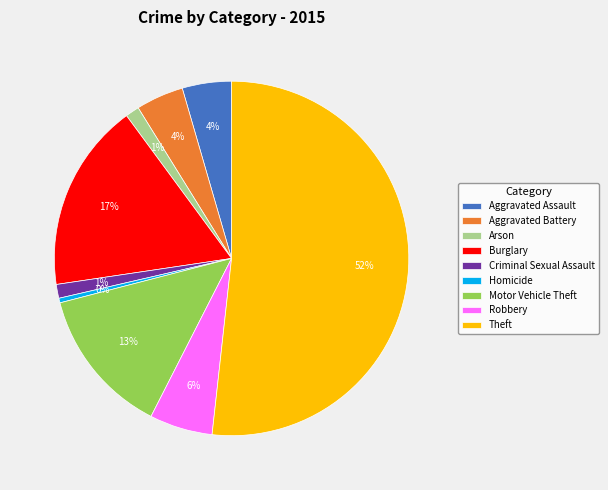

What is the largest slice in the pie chart?

Theft